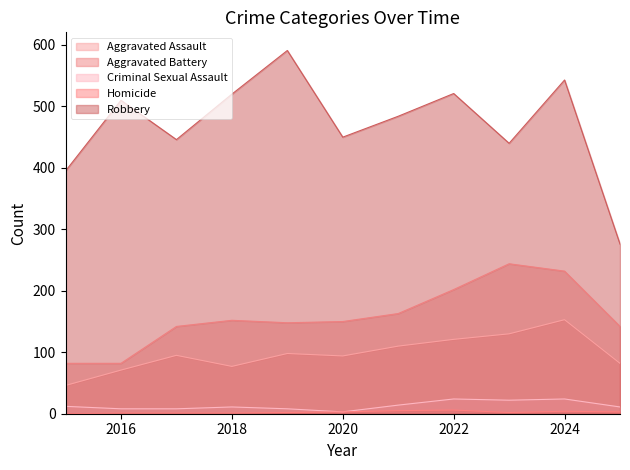

The value of Robbery at 2021 is 777. True or false?

False